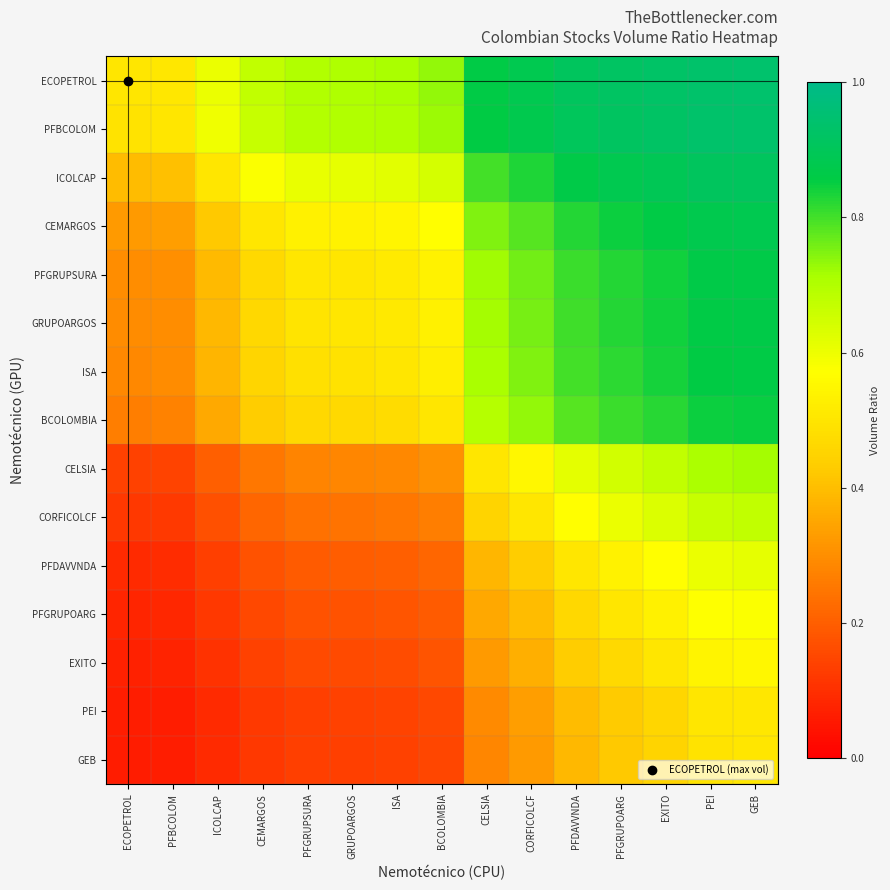

Rank the series at CELSIA from highest to lowest value.

ECOPETROL, PFBCOLOM, ICOLCAP, CEMARGOS, PFGRUPSURA, GRUPOARGOS, ISA, BCOLOMBIA, CELSIA, CORFICOLCF, PFDAVVNDA, PFGRUPOARG, EXITO, PEI, GEB